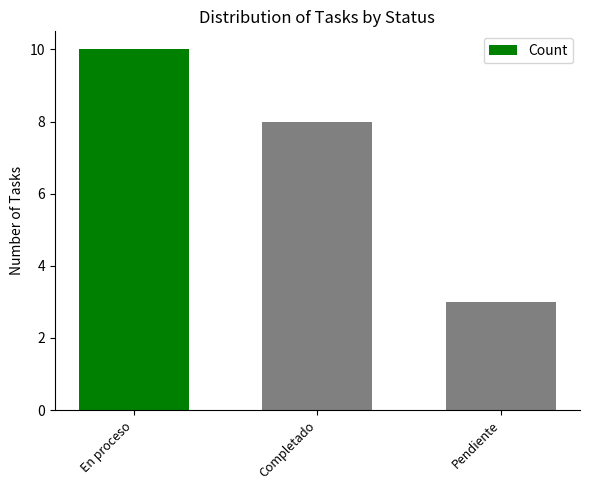

Where is the data nearest to the value 6?

Completado